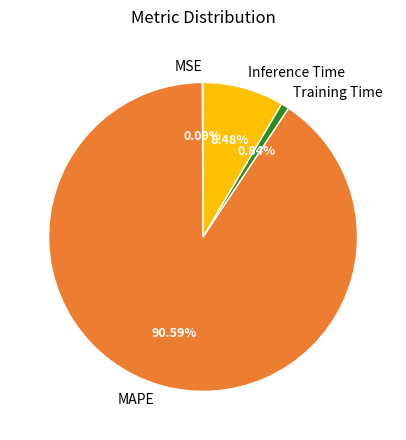

What is the largest slice in the pie chart?

MAPE